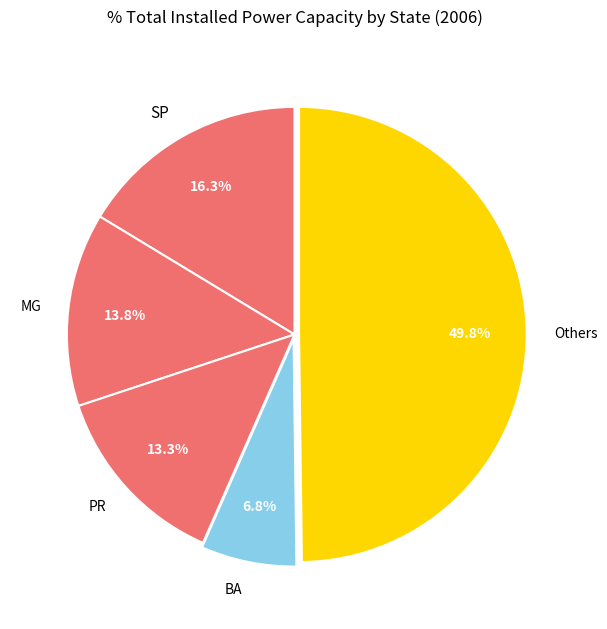

Is SP the majority of the pie?

No